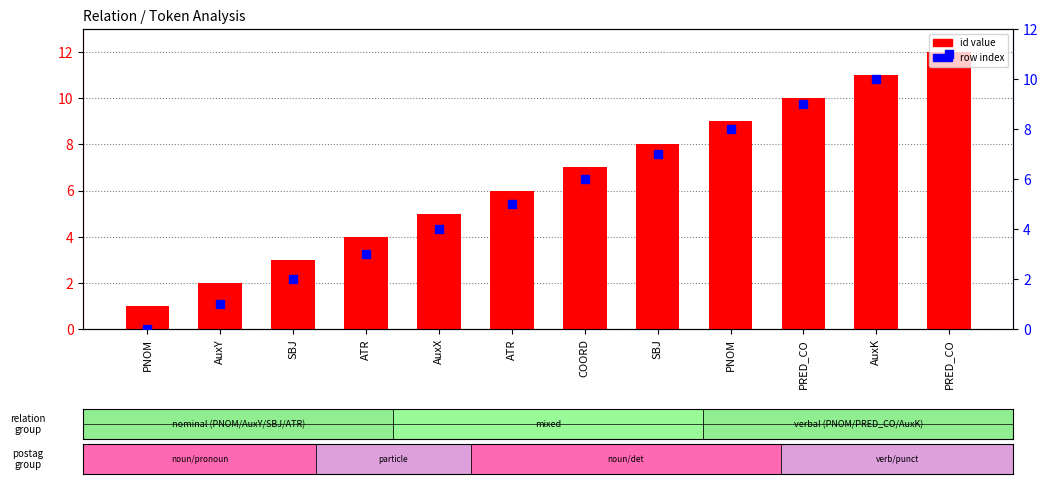

Which series has the largest total across all categories?

id value